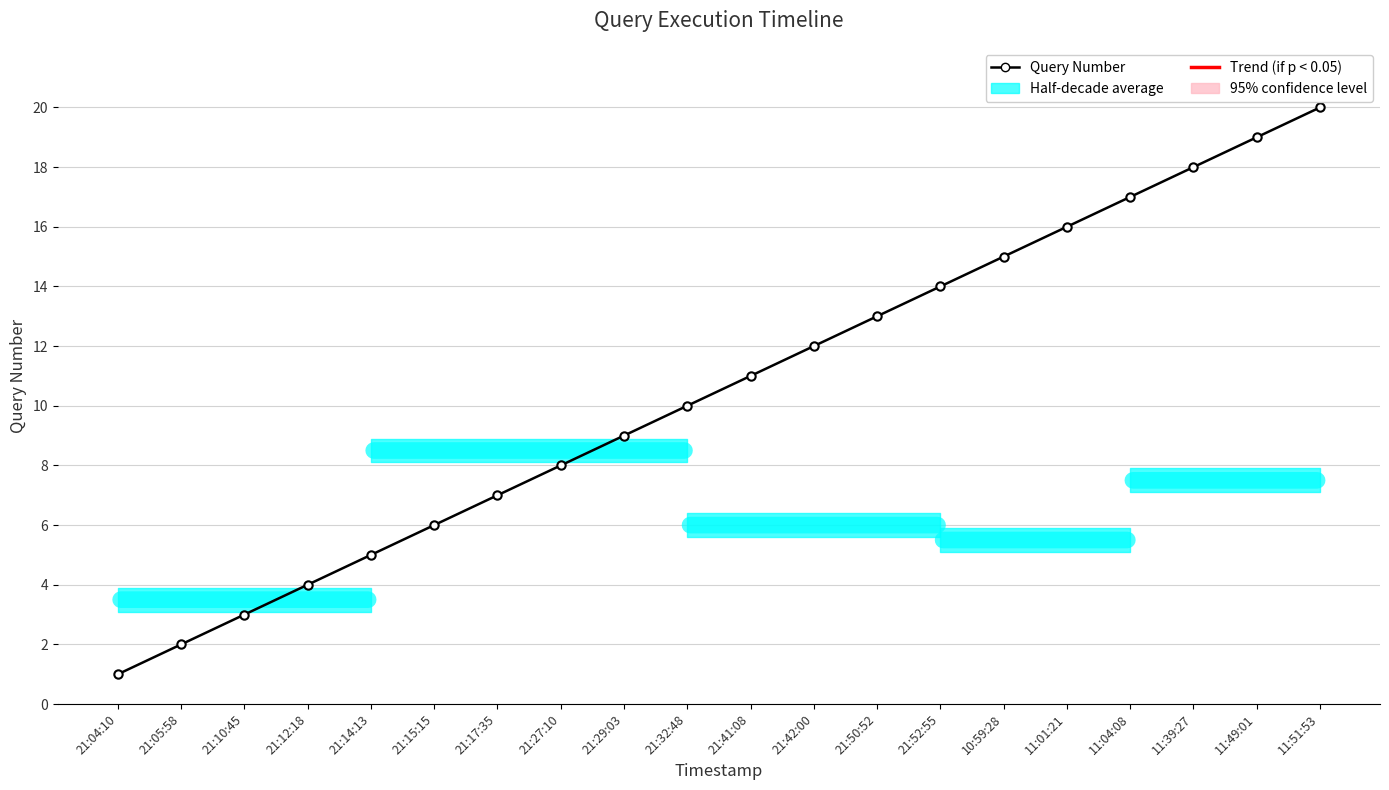

What is the sum of the values at 11:01:21 and 21:27:10?

24